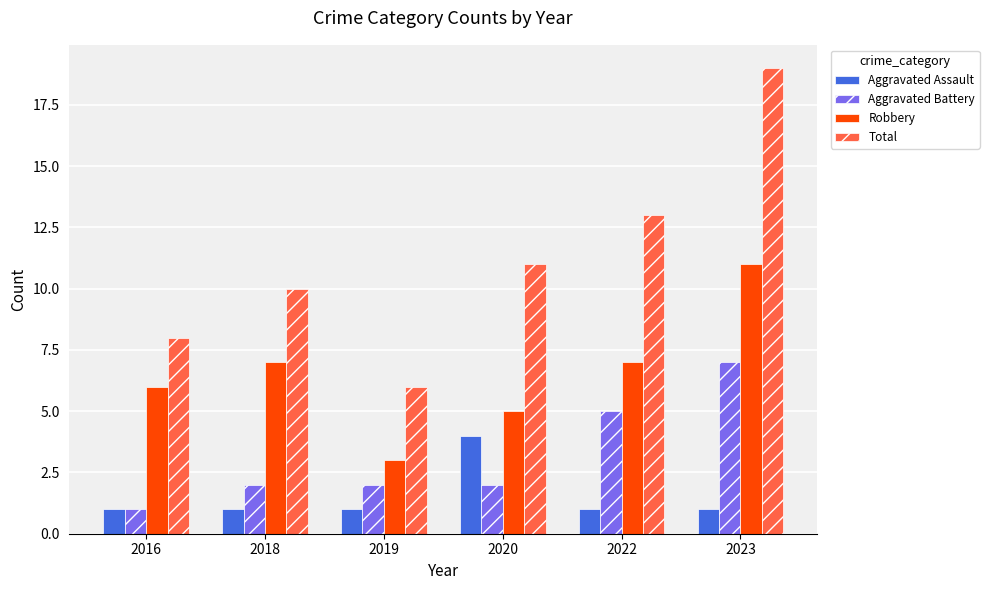

What is the difference between the maximum and minimum values in the Robbery series?

8